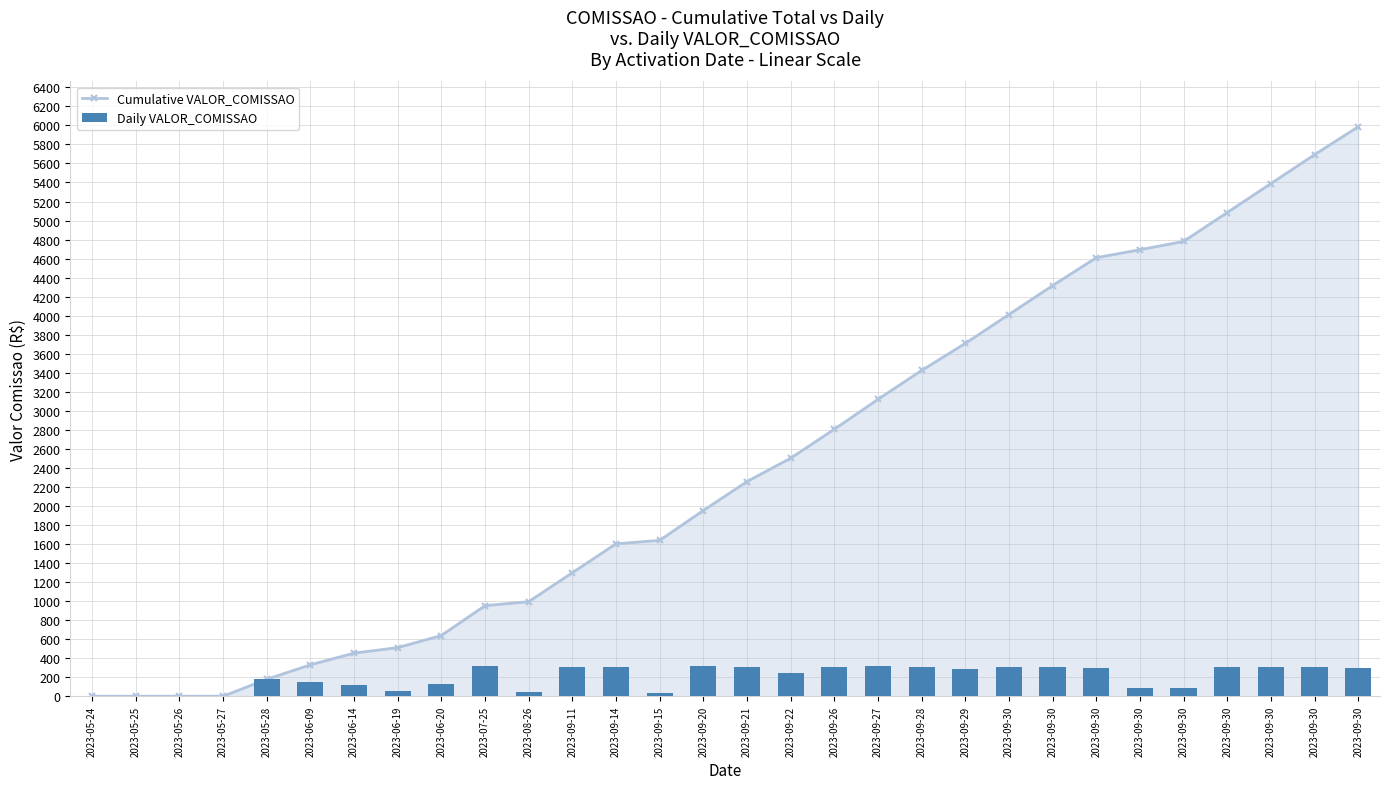

Count the number of categories in the chart.

30